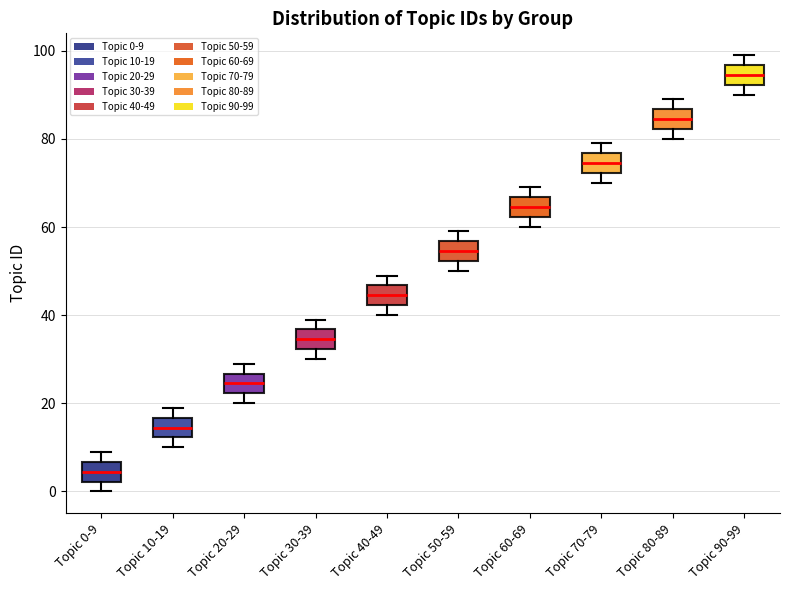

Reading left to right, read every box against the y-axis: the position of its median line, the range the box covers, and the ends of its whiskers. The values are not printed on the chart, so give them approximately, as read against the axis.

Topic 0-9: median 4, box 2 to 6, whiskers 0 to 10
Topic 10-19: median 14, box 12 to 16, whiskers 10 to 20
Topic 20-29: median 24, box 22 to 26, whiskers 20 to 30
Topic 30-39: median 34, box 32 to 36, whiskers 30 to 40
Topic 40-49: median 44, box 42 to 46, whiskers 40 to 50
Topic 50-59: median 54, box 52 to 56, whiskers 50 to 60
Topic 60-69: median 64, box 62 to 66, whiskers 60 to 70
Topic 70-79: median 74, box 72 to 76, whiskers 70 to 80
Topic 80-89: median 84, box 82 to 86, whiskers 80 to 90
Topic 90-99: median 94, box 92 to 96, whiskers 90 to 100